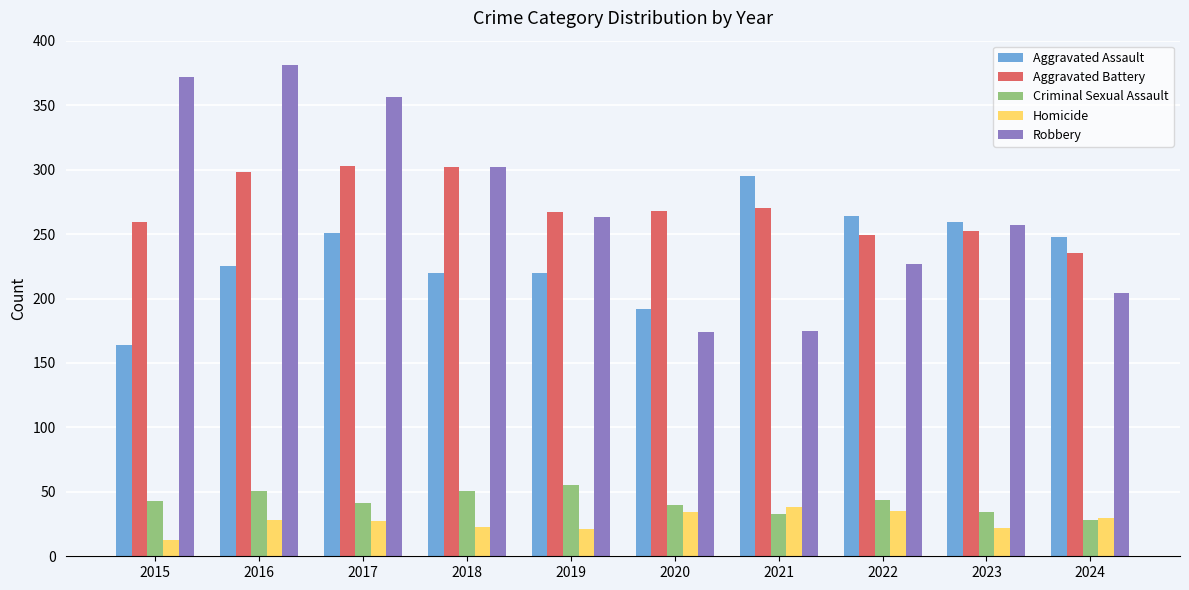

The Aggravated Assault series shows 225 at 2016. True or false?

True